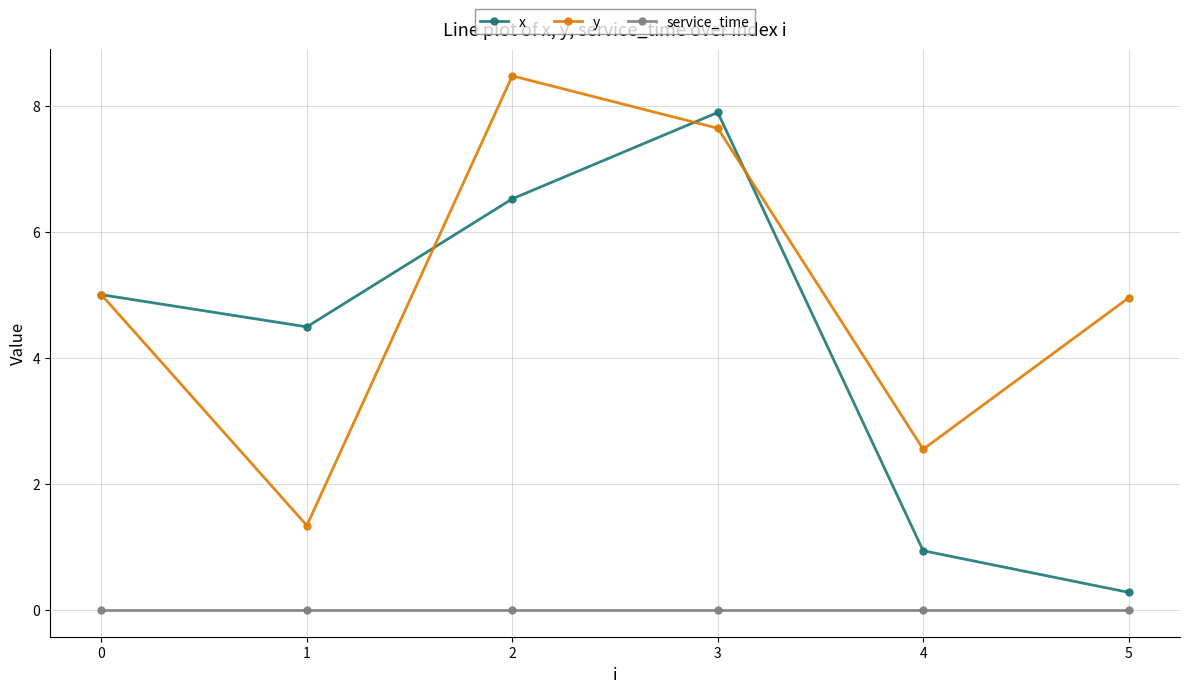

What is the average value of the x series?

4.2